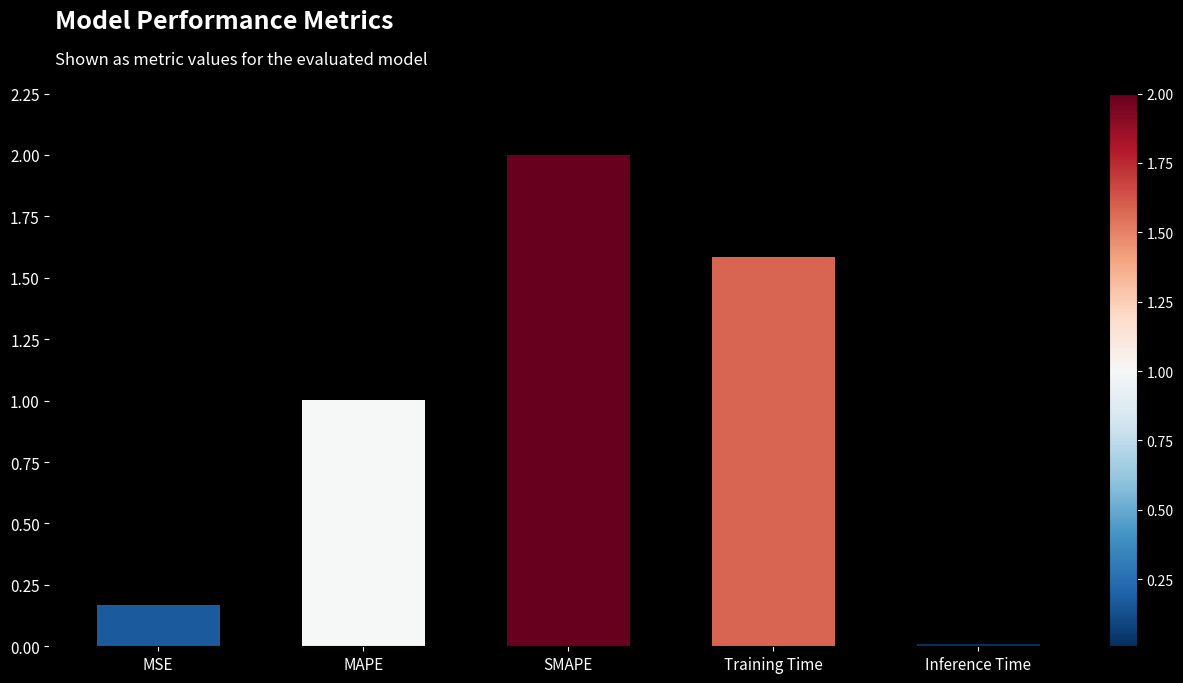

What is the sum of the values at MAPE and Training Time?

2.6